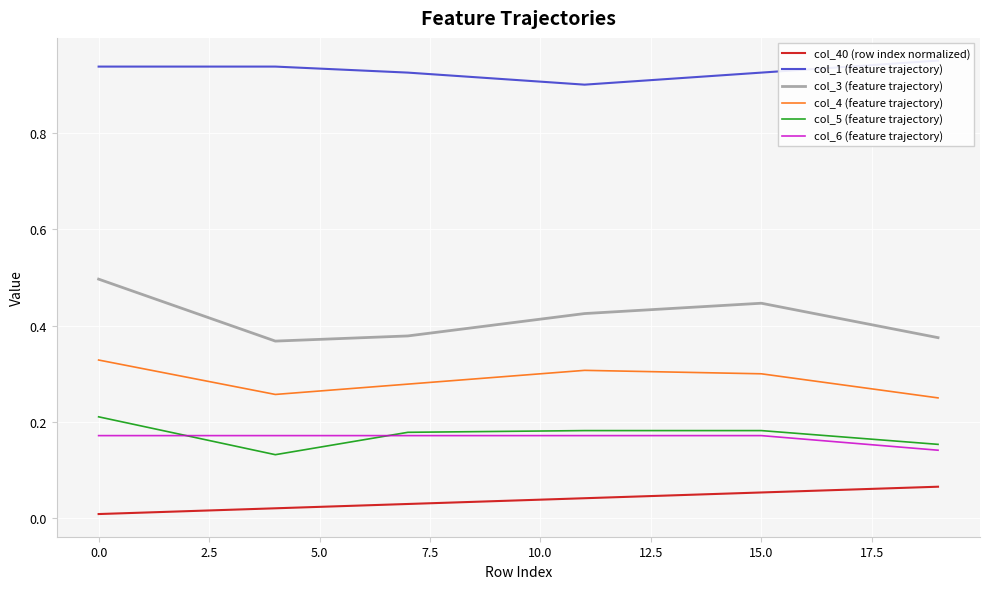

Where is the first local maximum for col_3 (feature trajectory)?

15